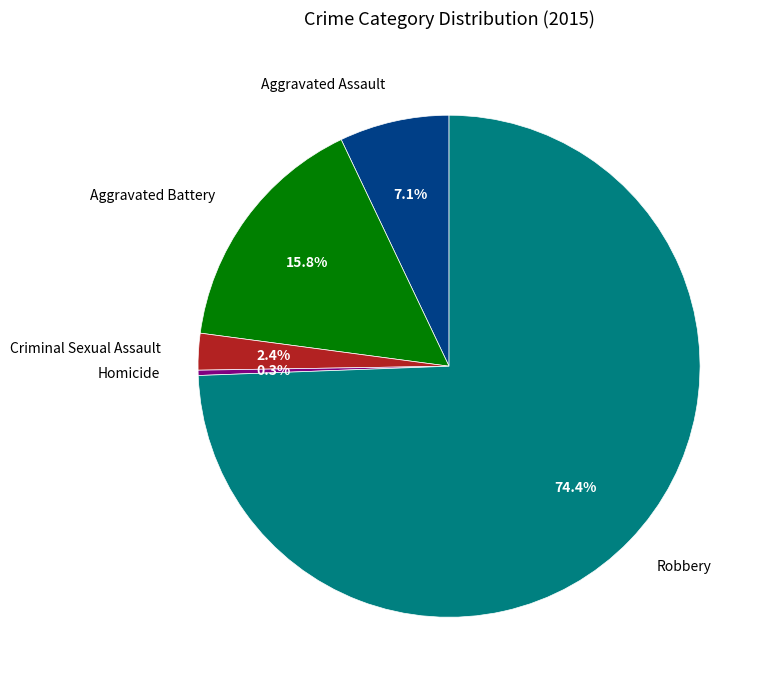

Do Homicide and Criminal Sexual Assault together represent more than half of the pie?

No